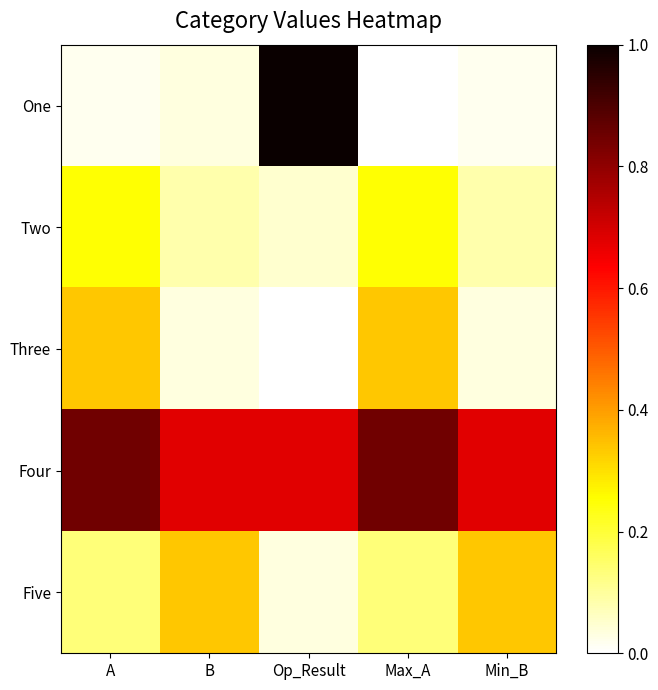

What is the spread (max minus min) of values at Op_Result?

1.0